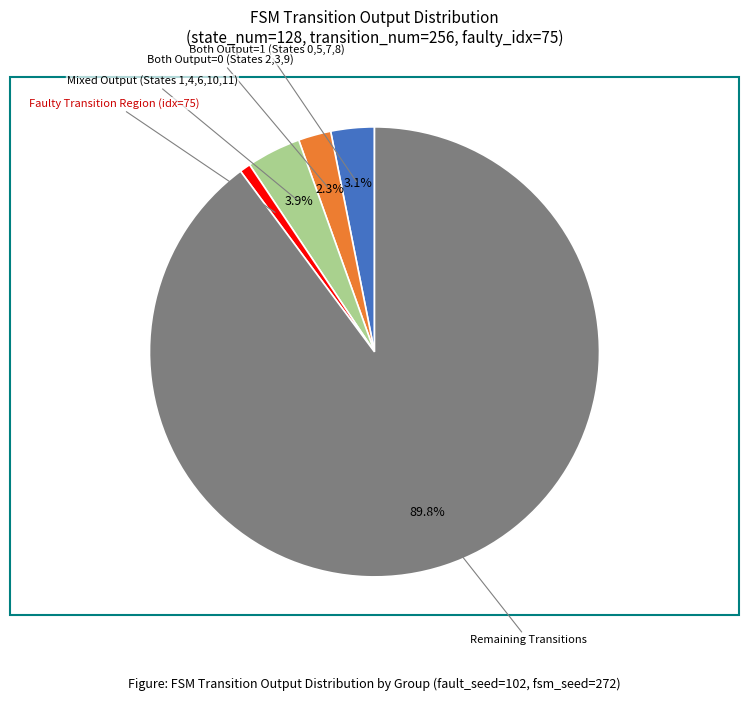

Is Both Output=0 (States 2,3,9) the majority of the pie?

No